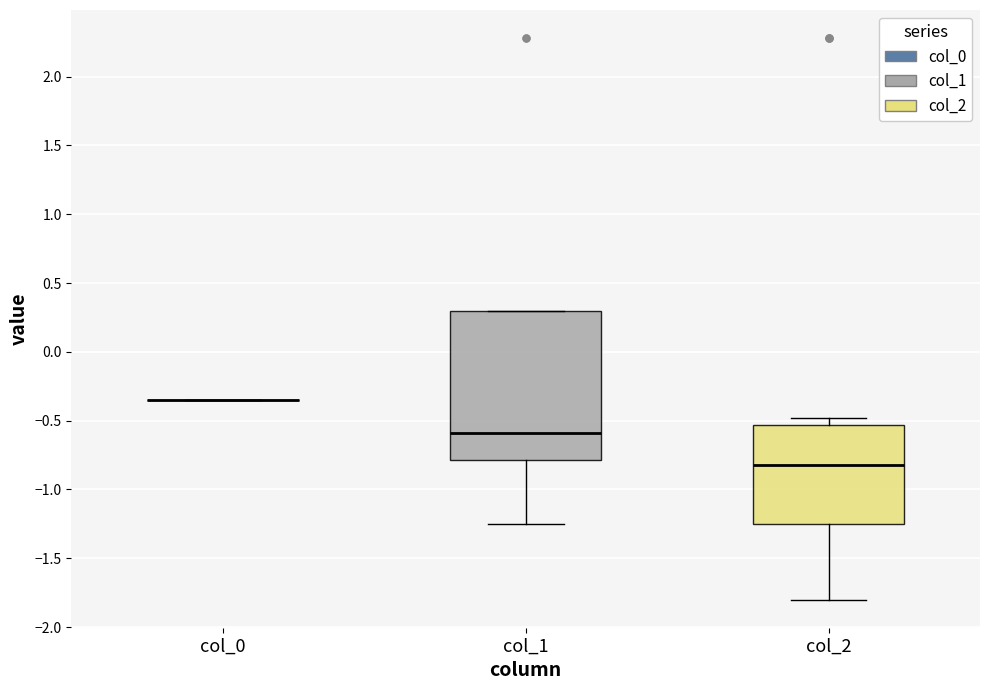

Where does the median line of the box for col_2 sit on the y-axis? The values are not printed on the chart, so give them approximately, as read against the axis.

-0.80